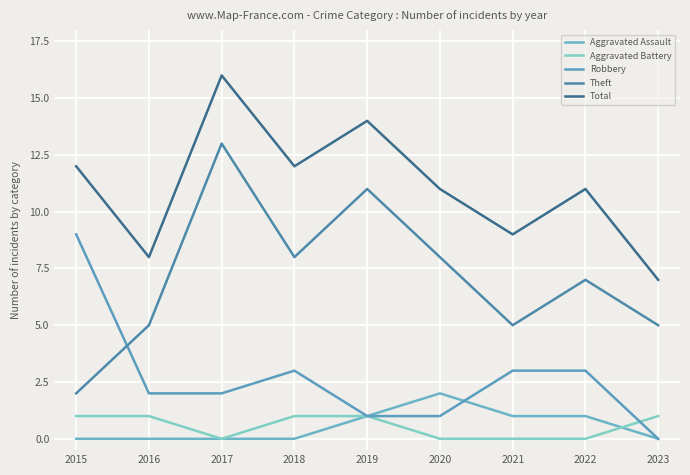

True or false: Aggravated Battery and Theft cross at least once.

False